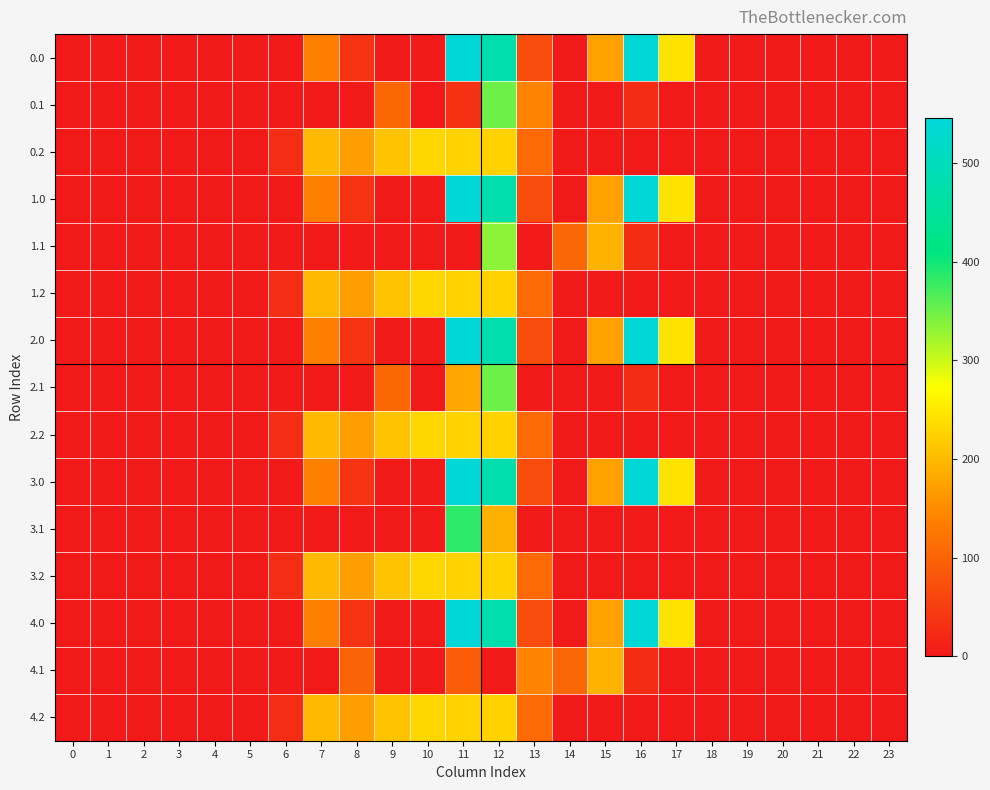

At how many categories does at least one series exceed 470?

3